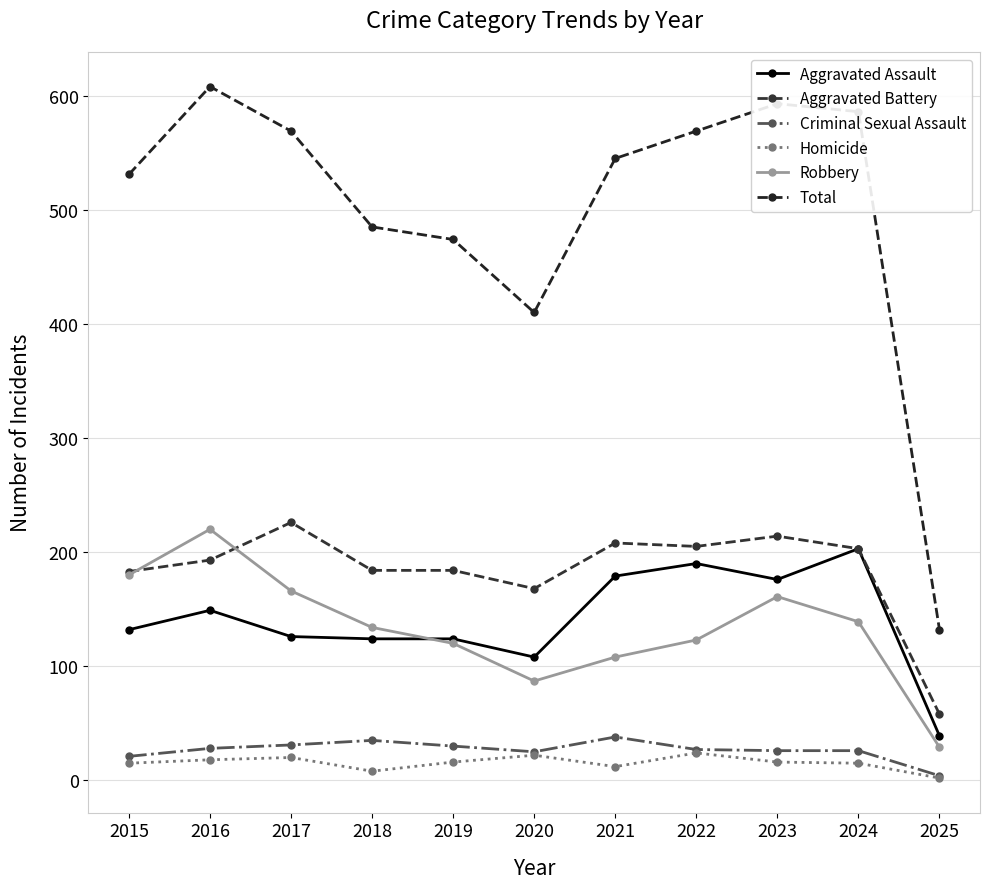

What is the sum of the Aggravated Assault values at 2019 and 2022?

314